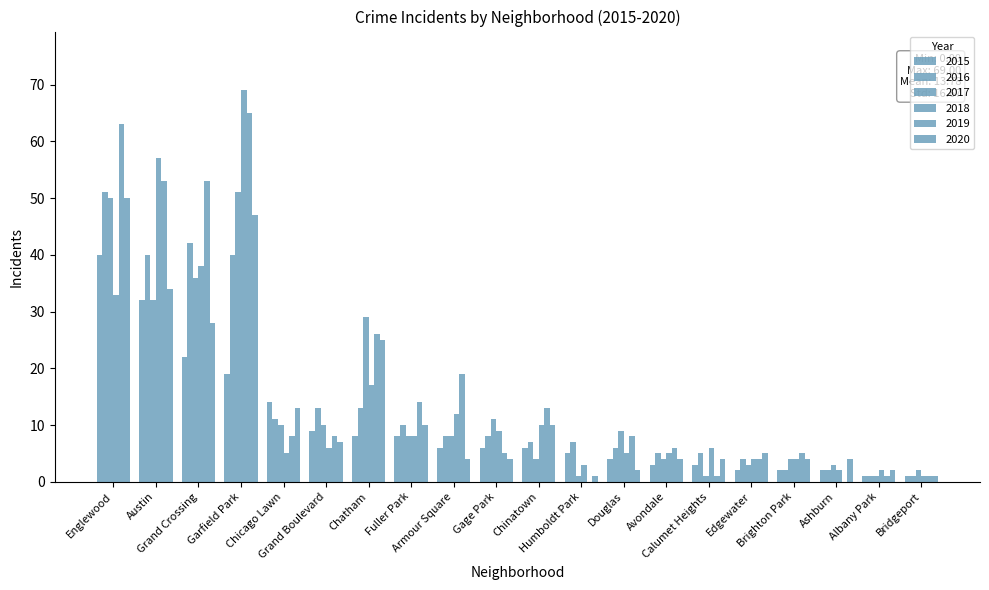

Is it true that 2015 equals 1 at Ashburn?

False